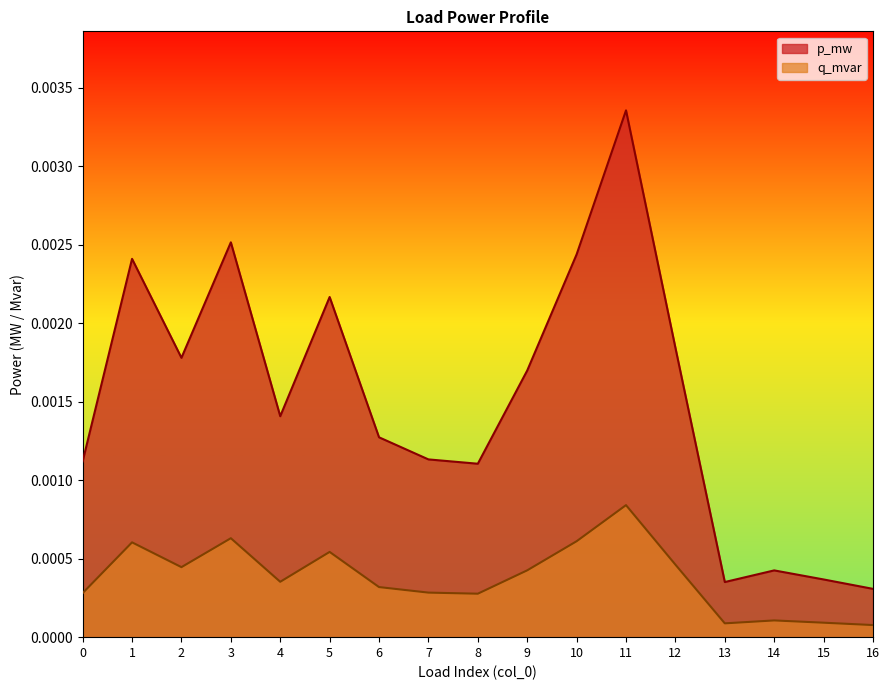

At which category does the chart reach its minimum across all series?

16